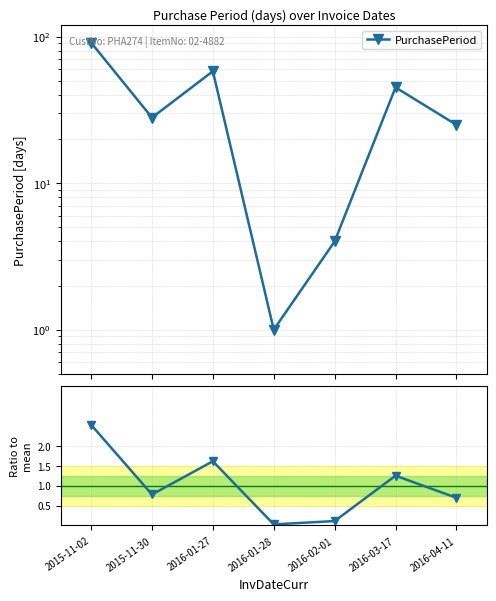

True or false: Ratio to mean has more than 0 points higher than both neighbors.

True